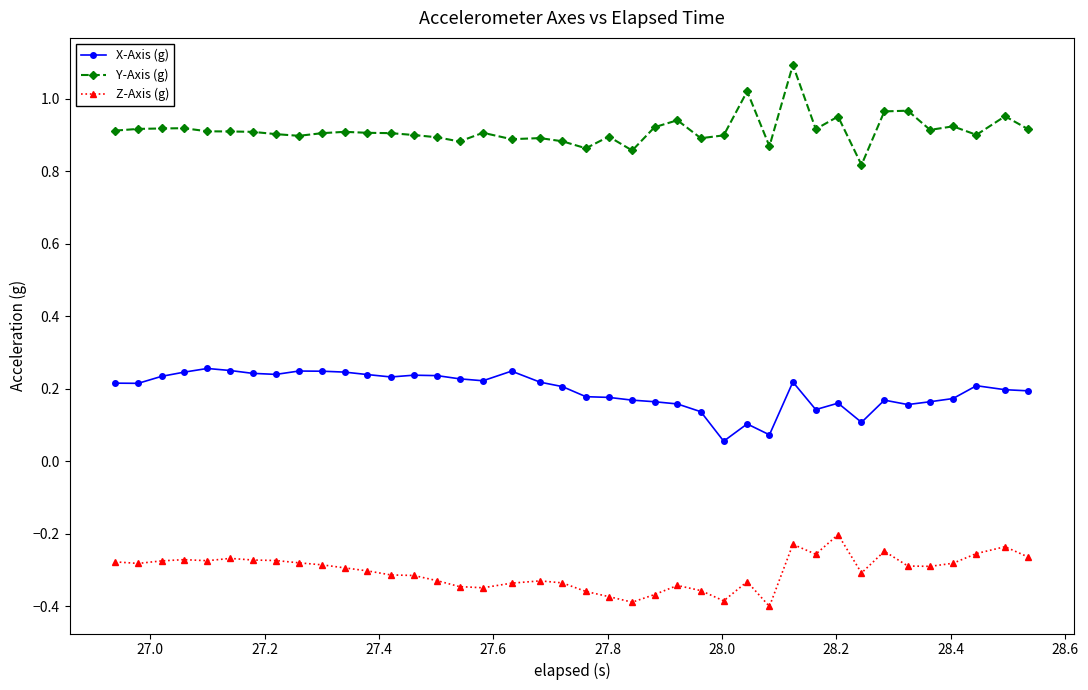

What is the greatest value displayed?

1.1